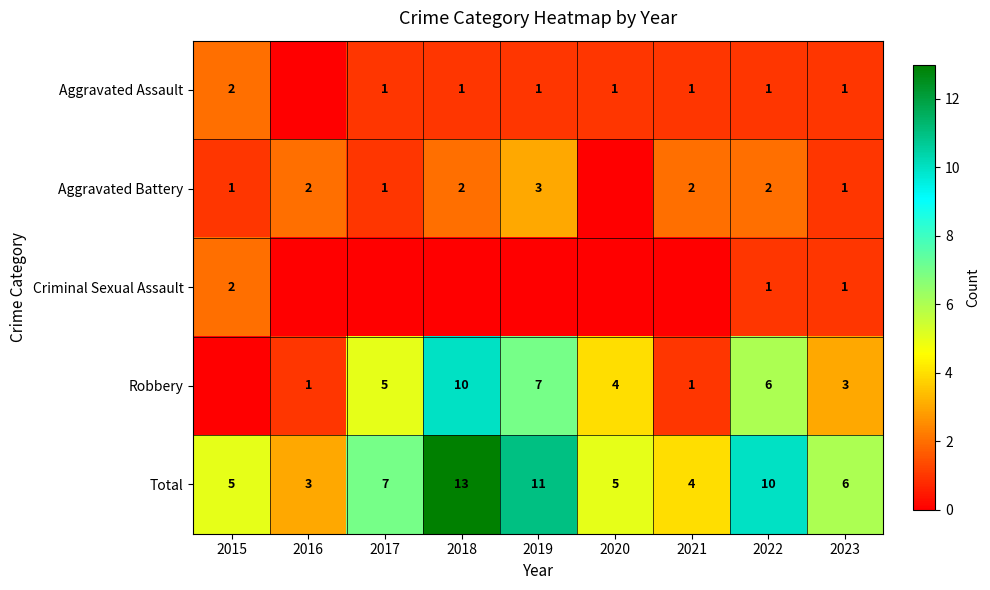

Is the value of Total at 2018 greater than the value of Aggravated Assault at 2023?

Yes